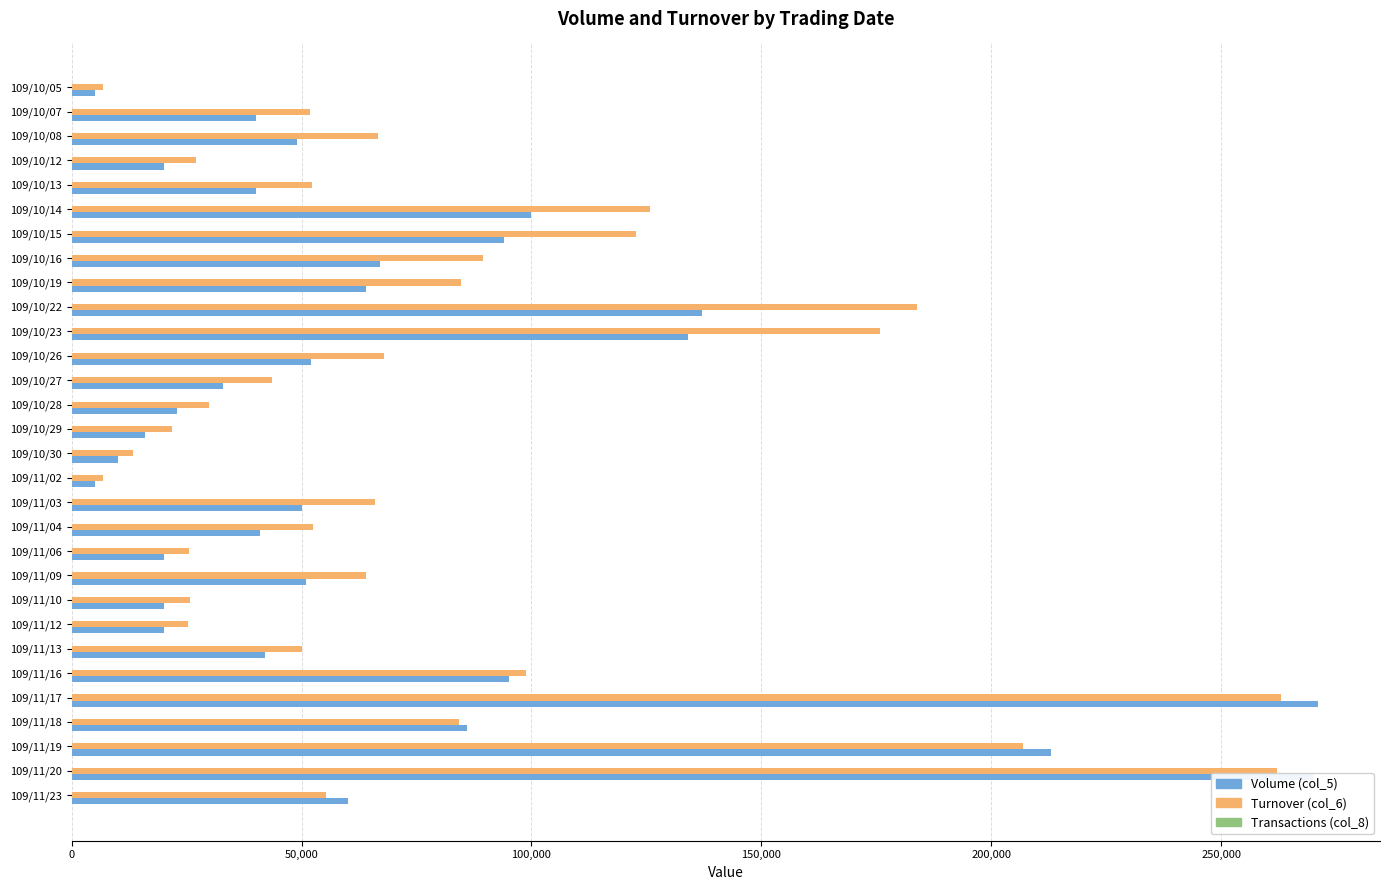

What is the sum of all Volume (col_5) values?

2128000